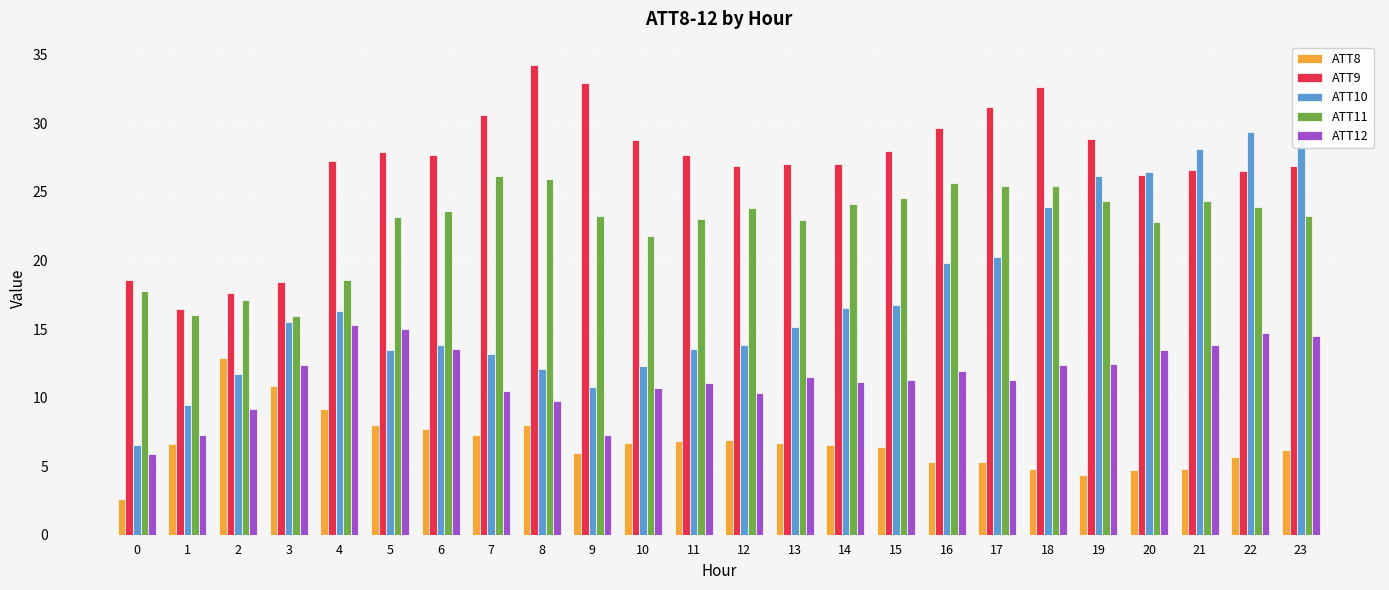

How many data points in ATT12 are above 11?

16